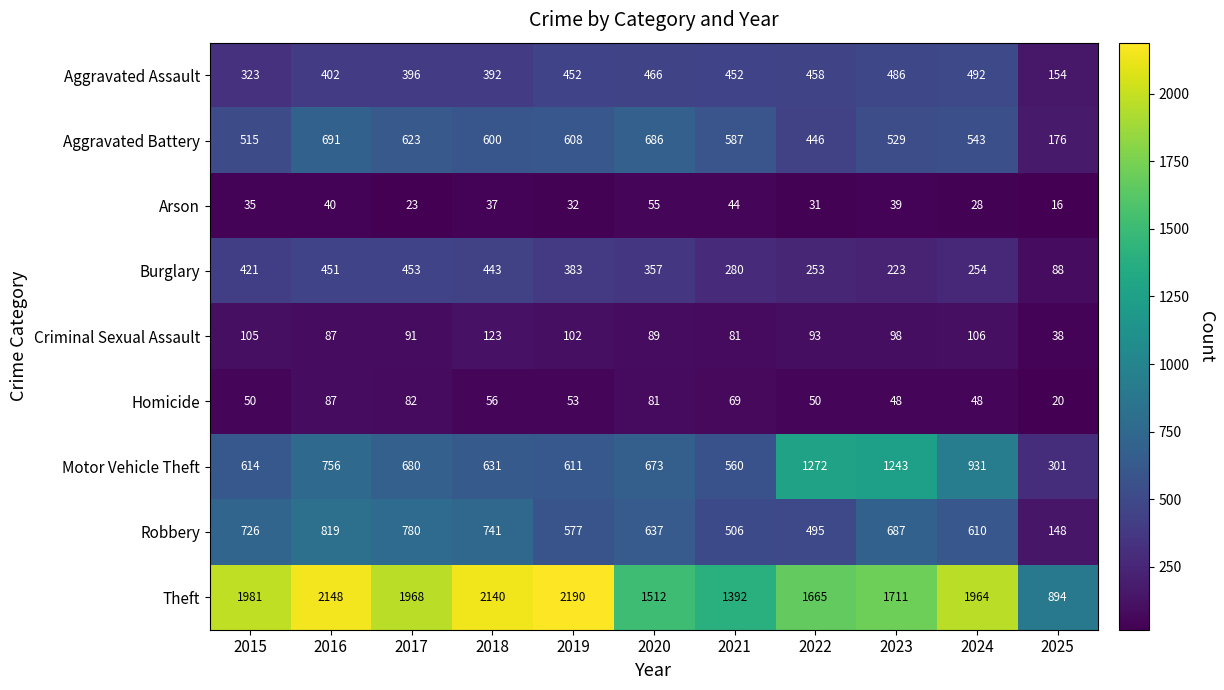

The value of Homicide at 2016 is 87. True or false?

True